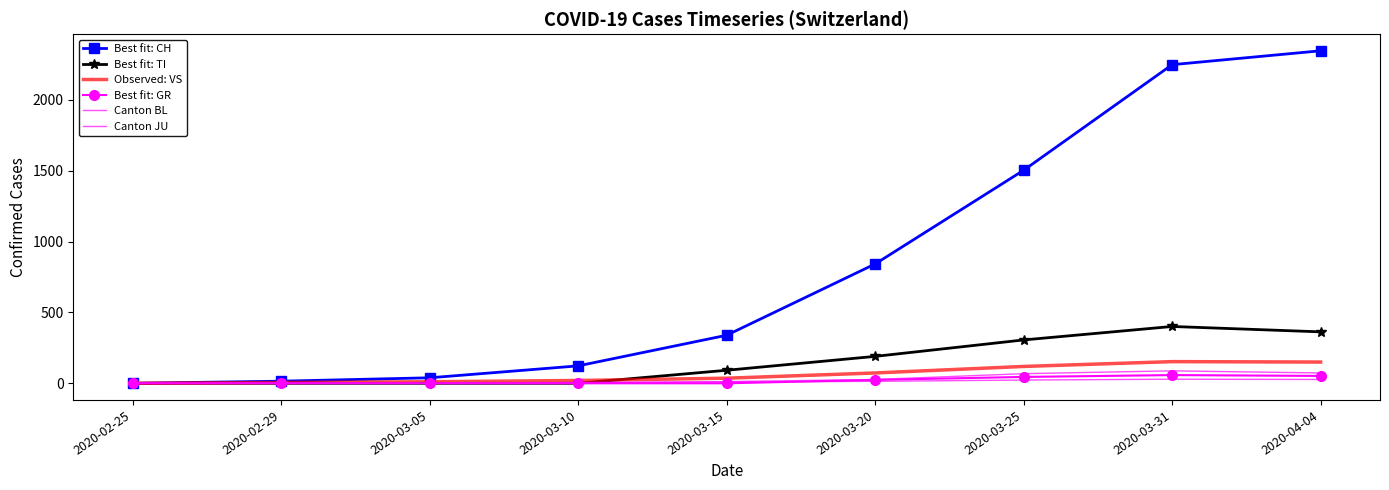

Which series has the largest total across all categories?

Best fit: CH